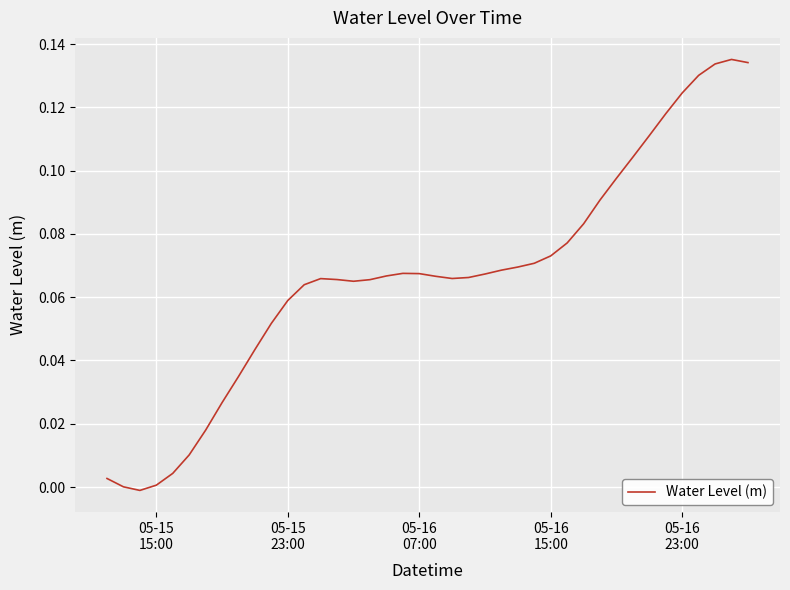

Reading right to left, transcribe all the data shown in this chart.

0.1	0.1	0.1	0.1	0.1	0.1	0.1	0.1	0.1	0.1	0.1	0.1	0.1	0.1	0.1	0.1	0.1	0.1	0.1	0.1	0.1	0.1	0.1	0.1	0.1	0.1	0.1	0.1	0.1	0.1	0.0	0.0	0.0	0.0	0.0	0.0	0.0	-0.0	0.0	0.0